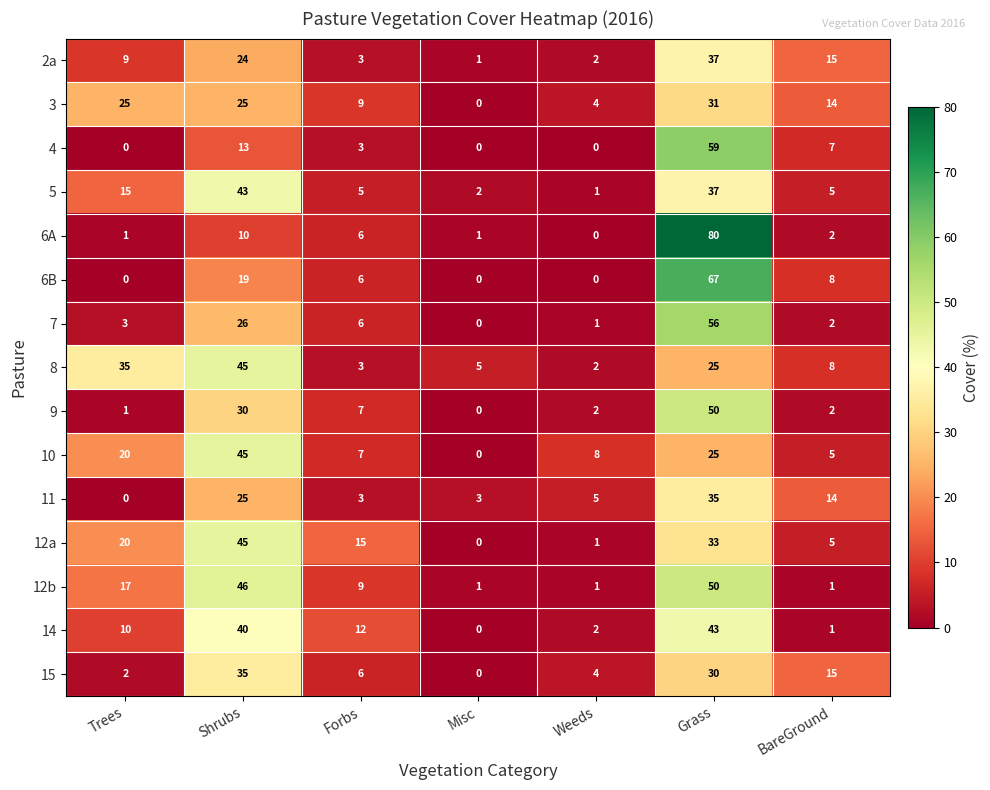

Which category has the highest value across all series?

Grass